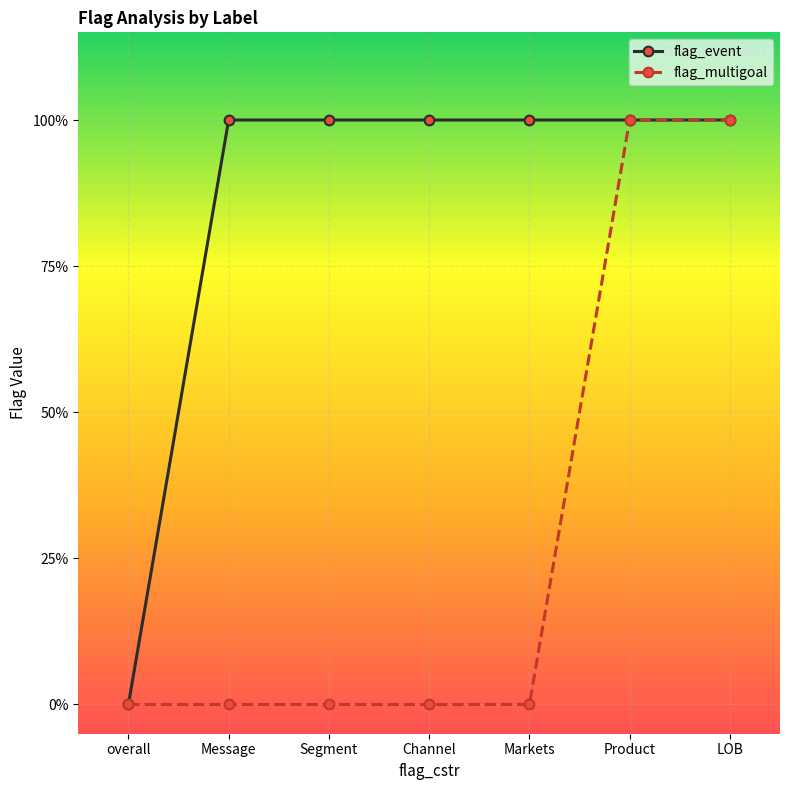

What is the value of the flag_event point at the 6th from the left?

1